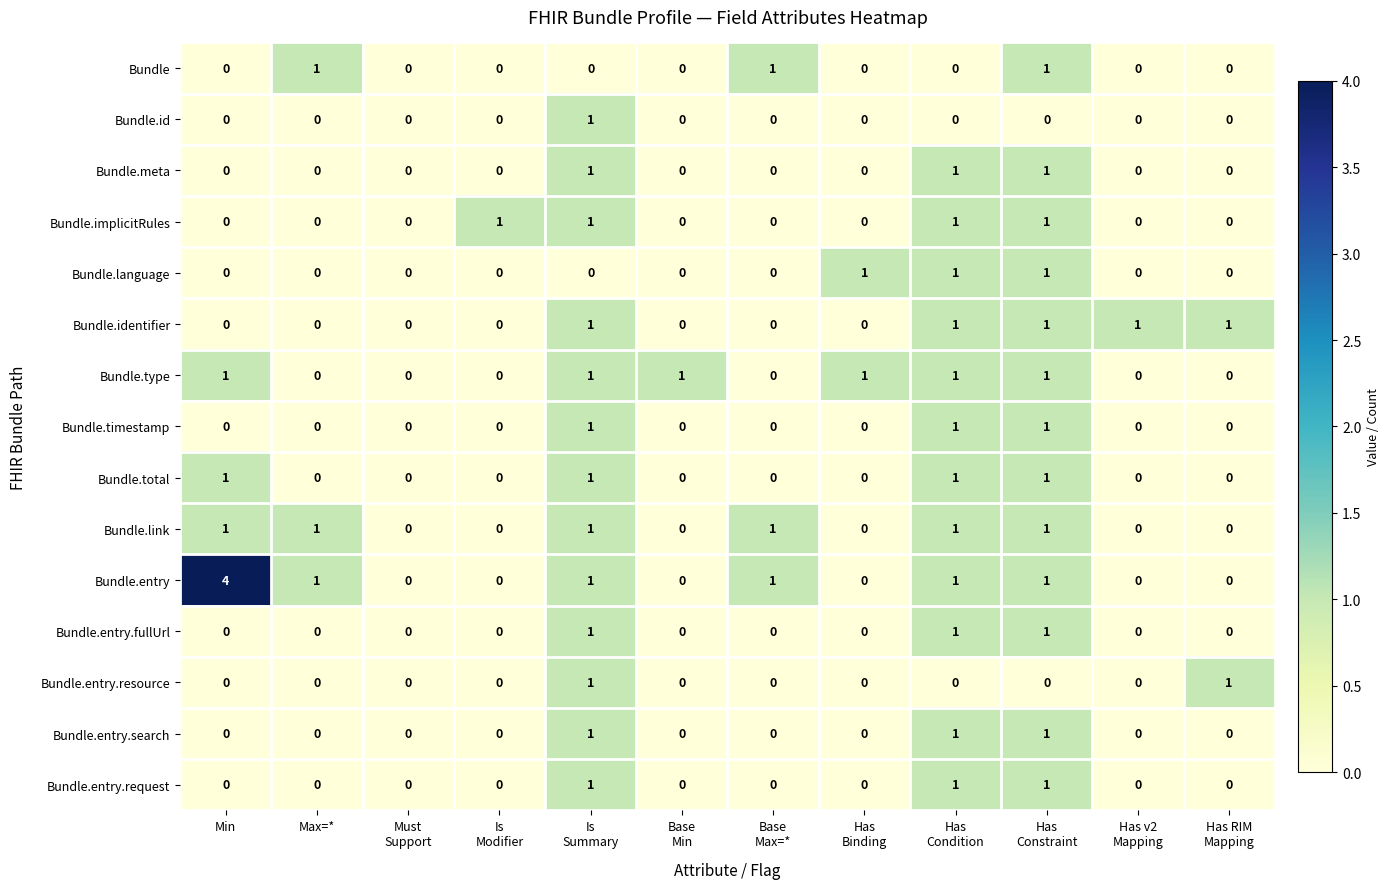

What is the sum of all Bundle.entry.fullUrl values?

3